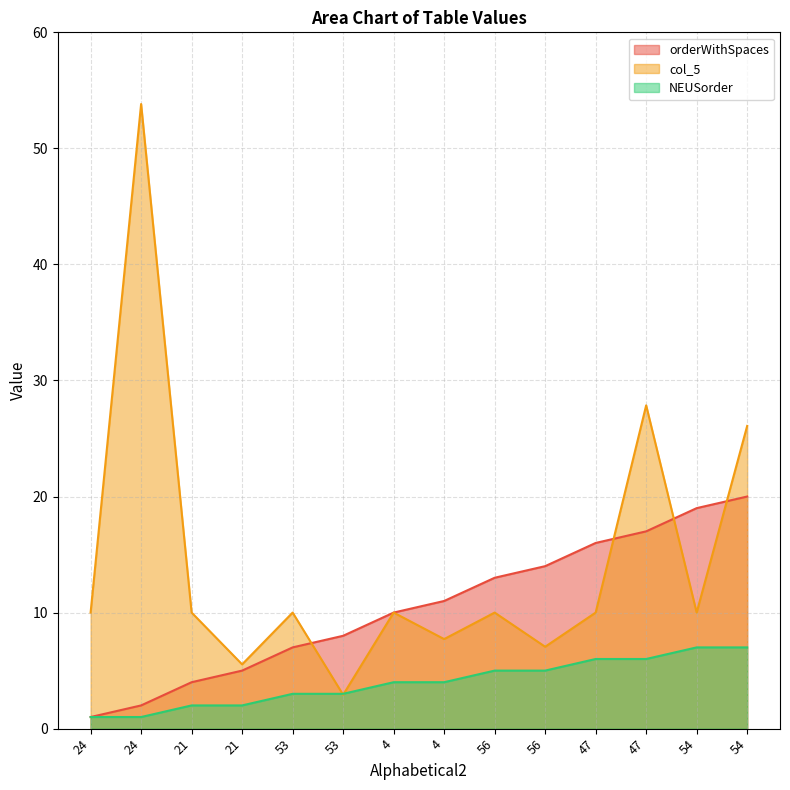

Is the value of col_5 at 47 greater than the value of NEUSorder at 24?

Yes